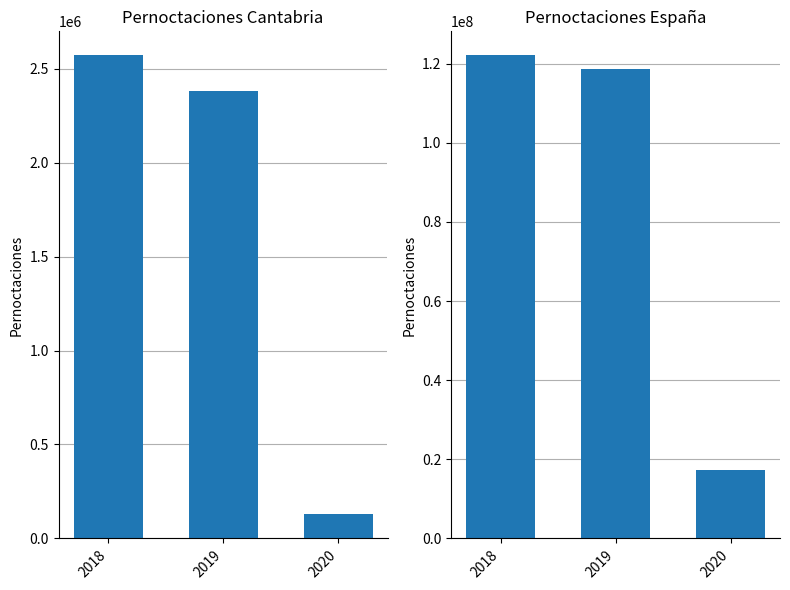

Reading left to right, extract all data points from this chart.

Cantabria: 2018=2569848	2019=2379428	2020=129778
España: 2018=122052535	2019=118524929	2020=17395693